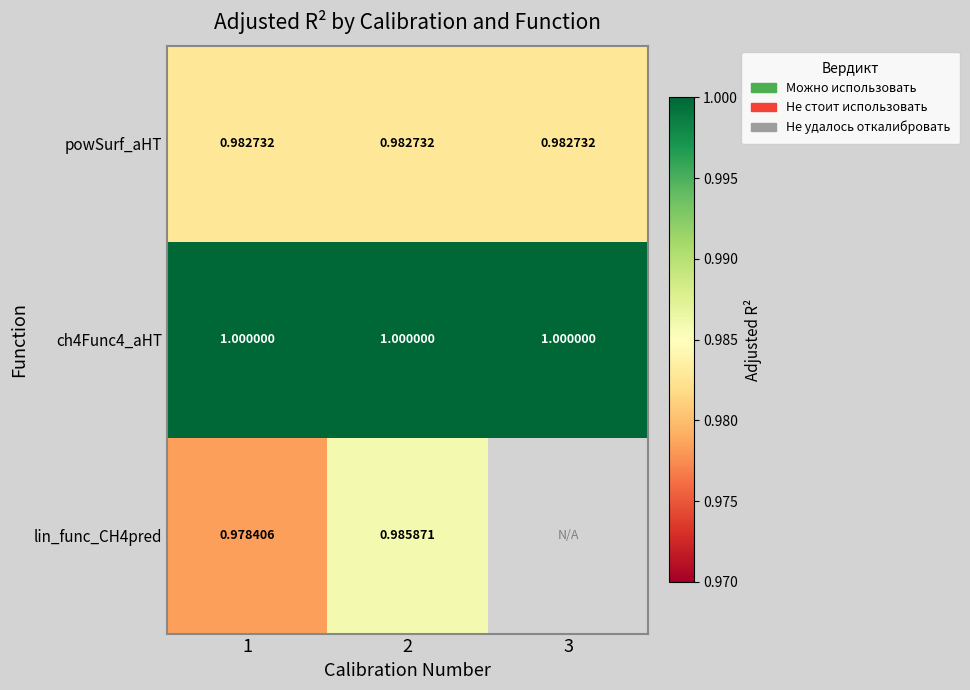

Which label corresponds to the largest value in the chart?

3